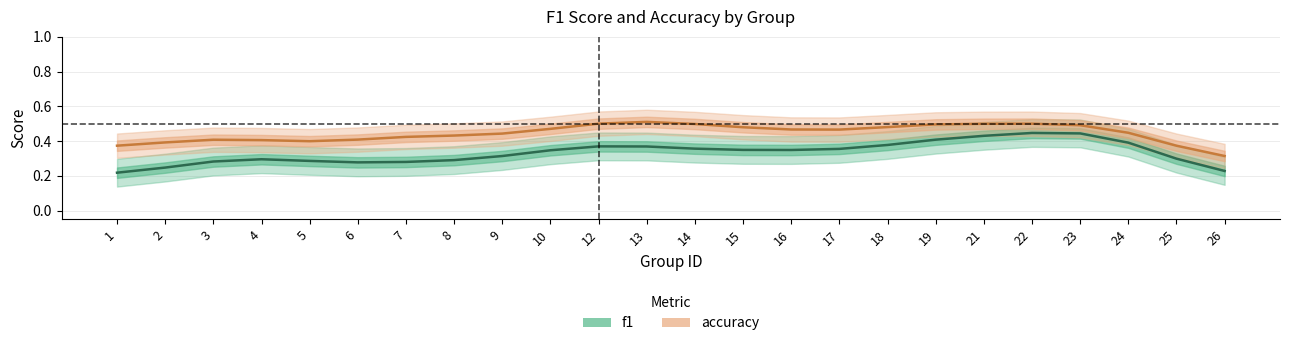

True or false: f1 and accuracy intersect in this chart.

False